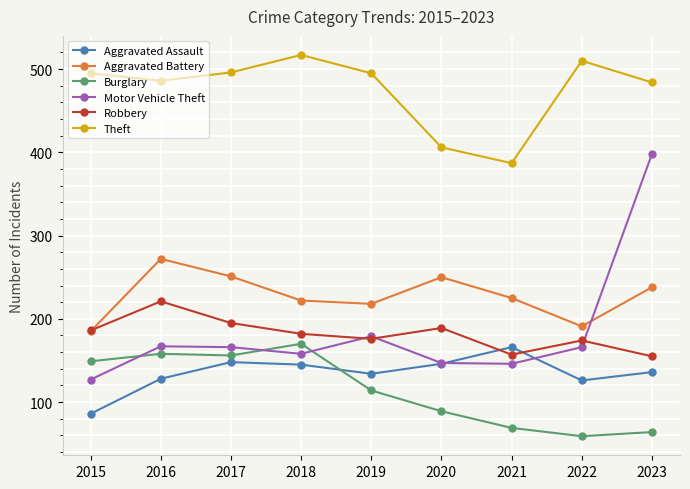

How many intersections are there between Aggravated Assault and Motor Vehicle Theft?

2